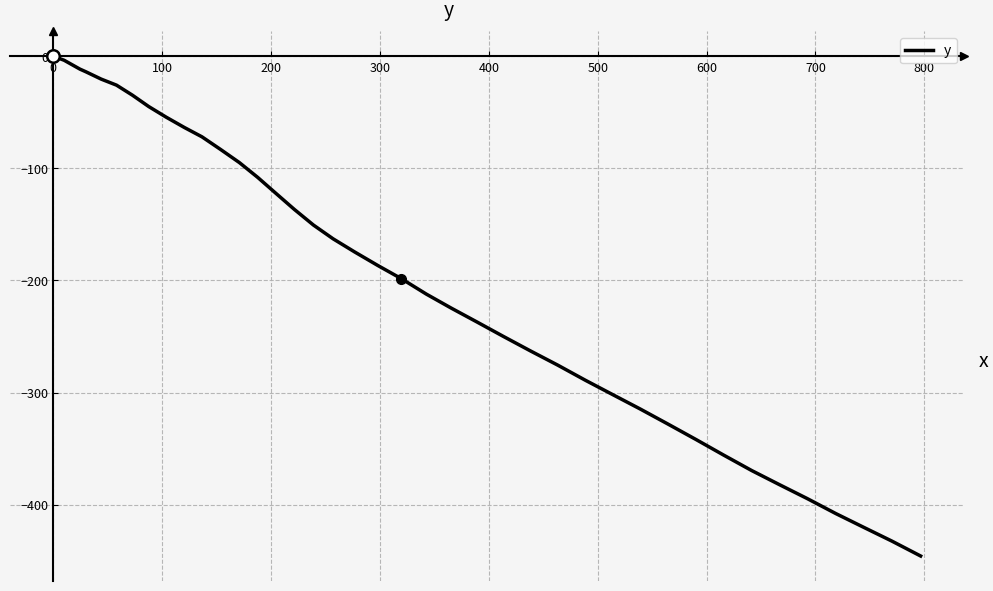

How many values are below zero?

39